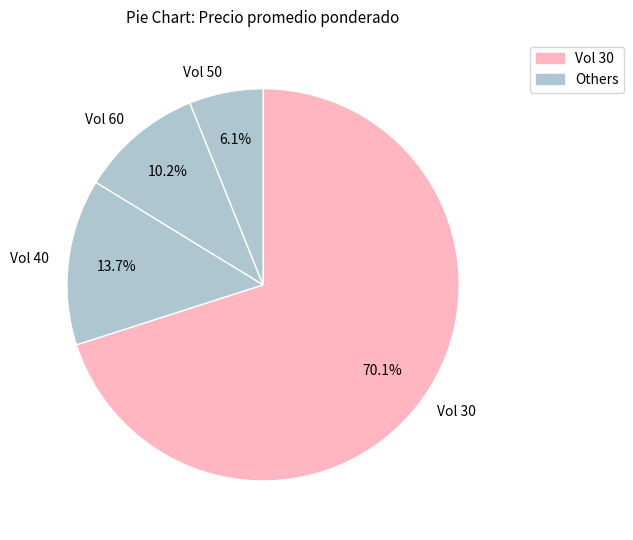

Which category has the smallest portion of the pie?

Vol 50